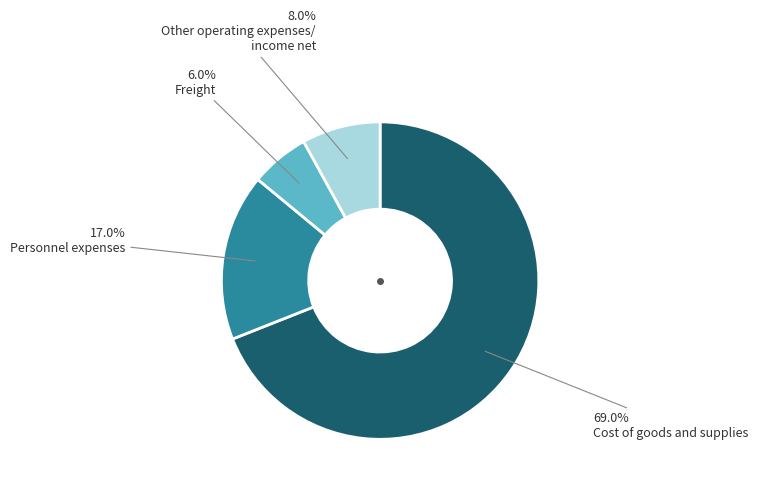

Count the number of slices in the pie.

4